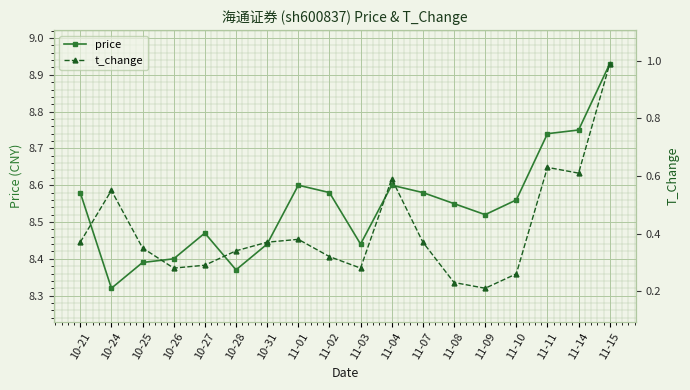

How many series are shown in this chart?

2